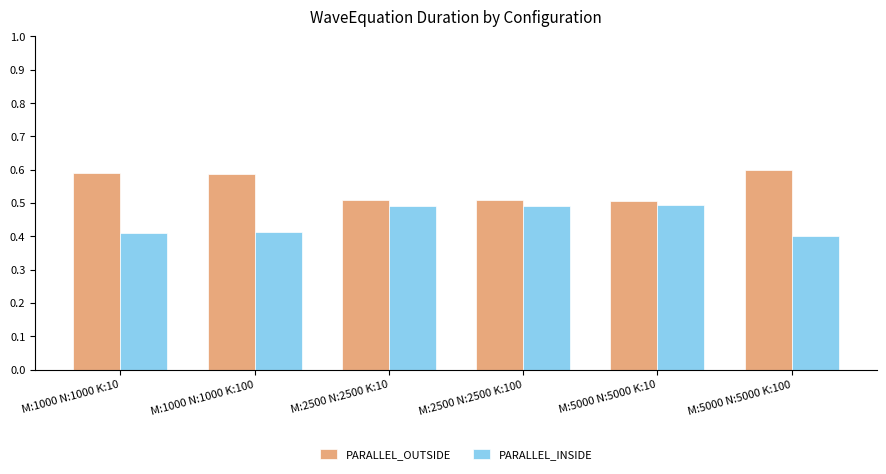

At M:5000 N:5000 K:10, list the series in order from smallest to largest.

PARALLEL_INSIDE, PARALLEL_OUTSIDE